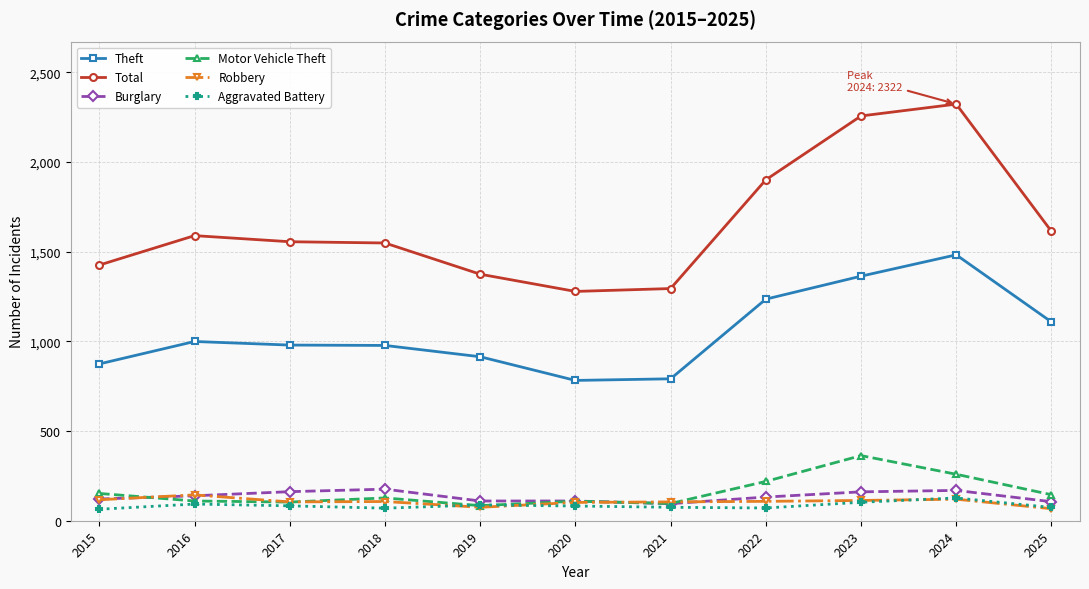

In Motor Vehicle Theft, how many points are lower than both neighbors (excluding endpoints)?

3